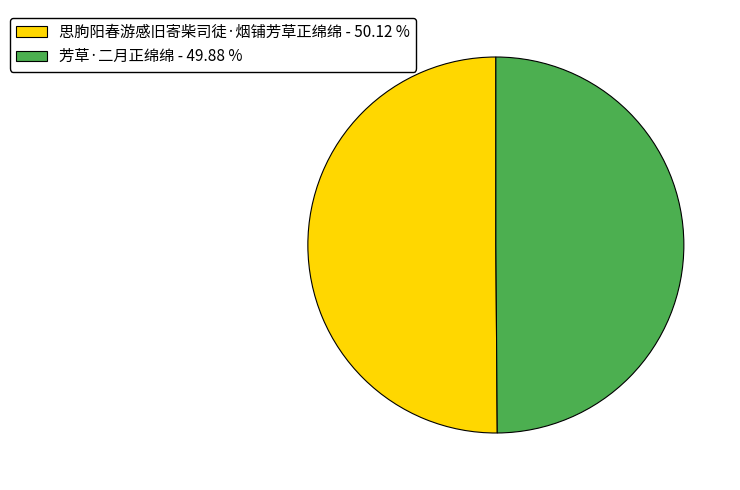

What is the ratio of the value at 芳草·二月正绵绵 to the value at 思朐阳春游感旧寄柴司徒·烟铺芳草正绵绵?

1.0